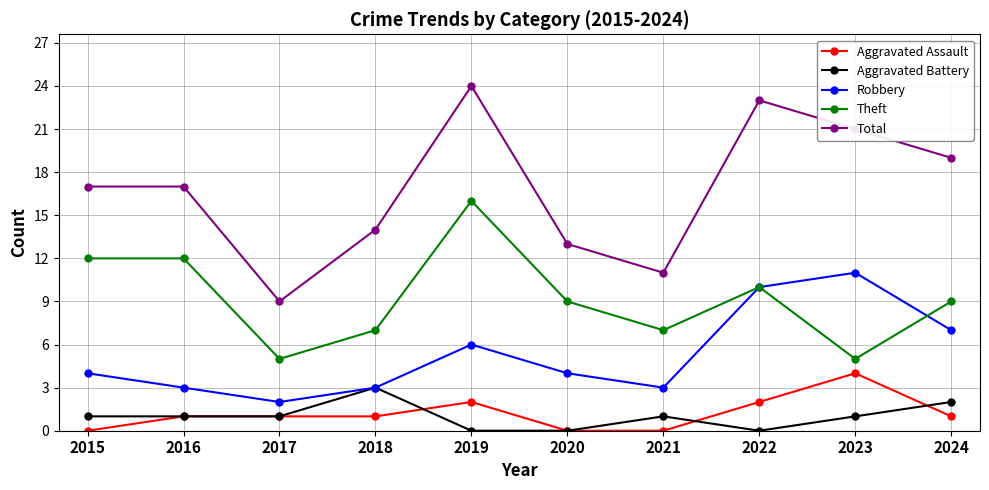

What is the greatest value displayed?

24